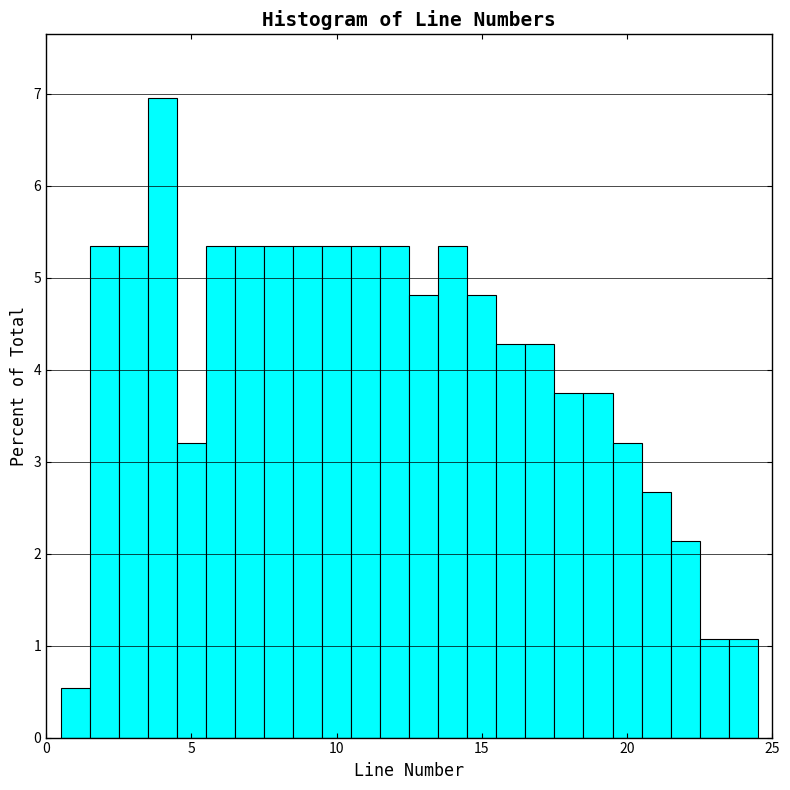

Read against the x-axis, roughly where is the centre of the tallest bar?

4.0